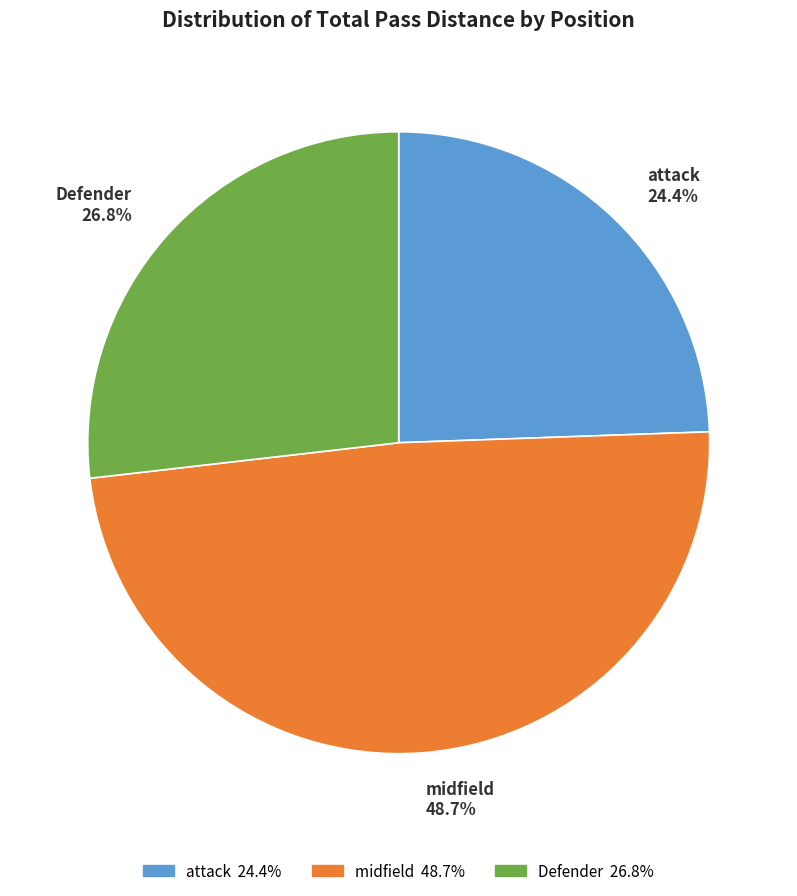

Is there a majority slice in this chart?

No